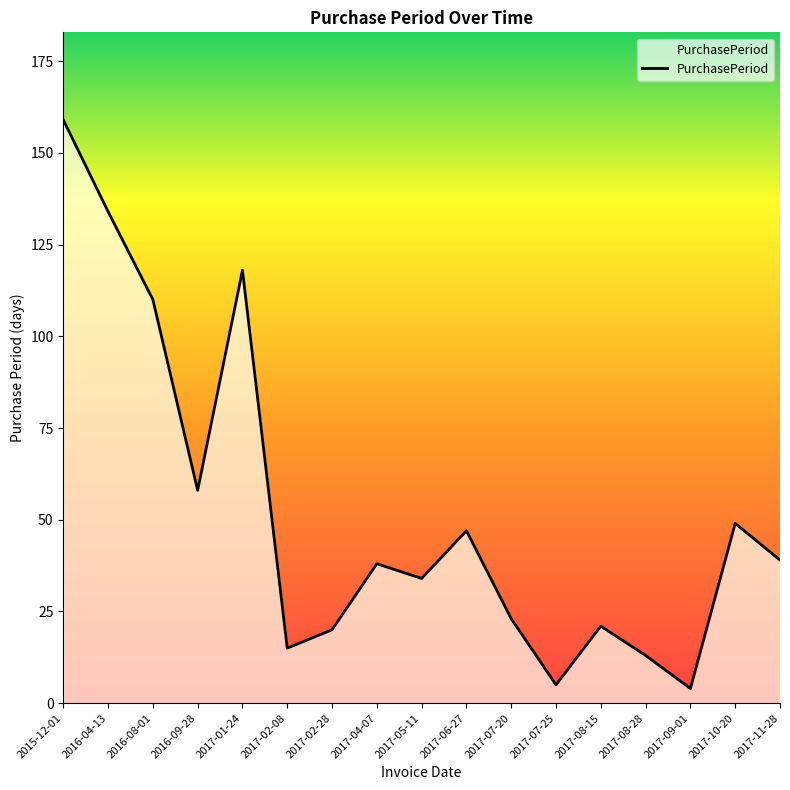

What is the smallest value displayed?

4